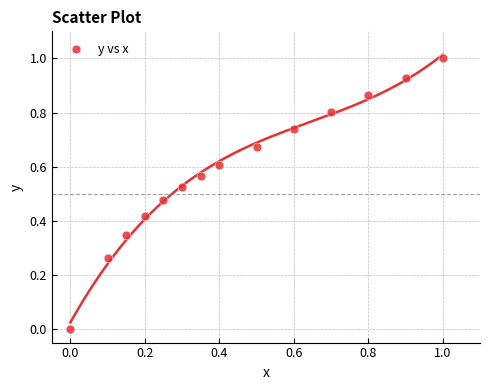

What is the range of Y values (max minus min)?

1.0